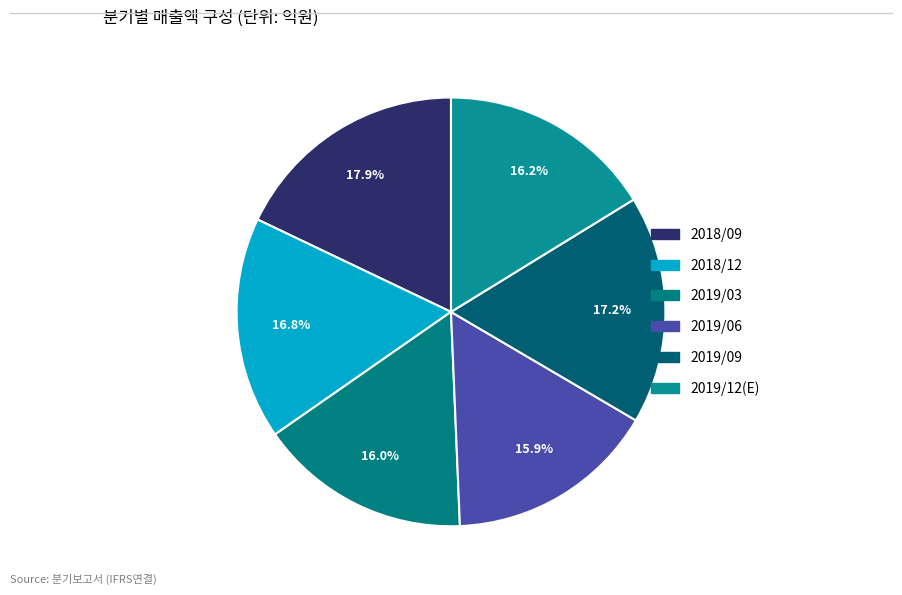

Does 2019/12(E) represent more than half of the total?

No